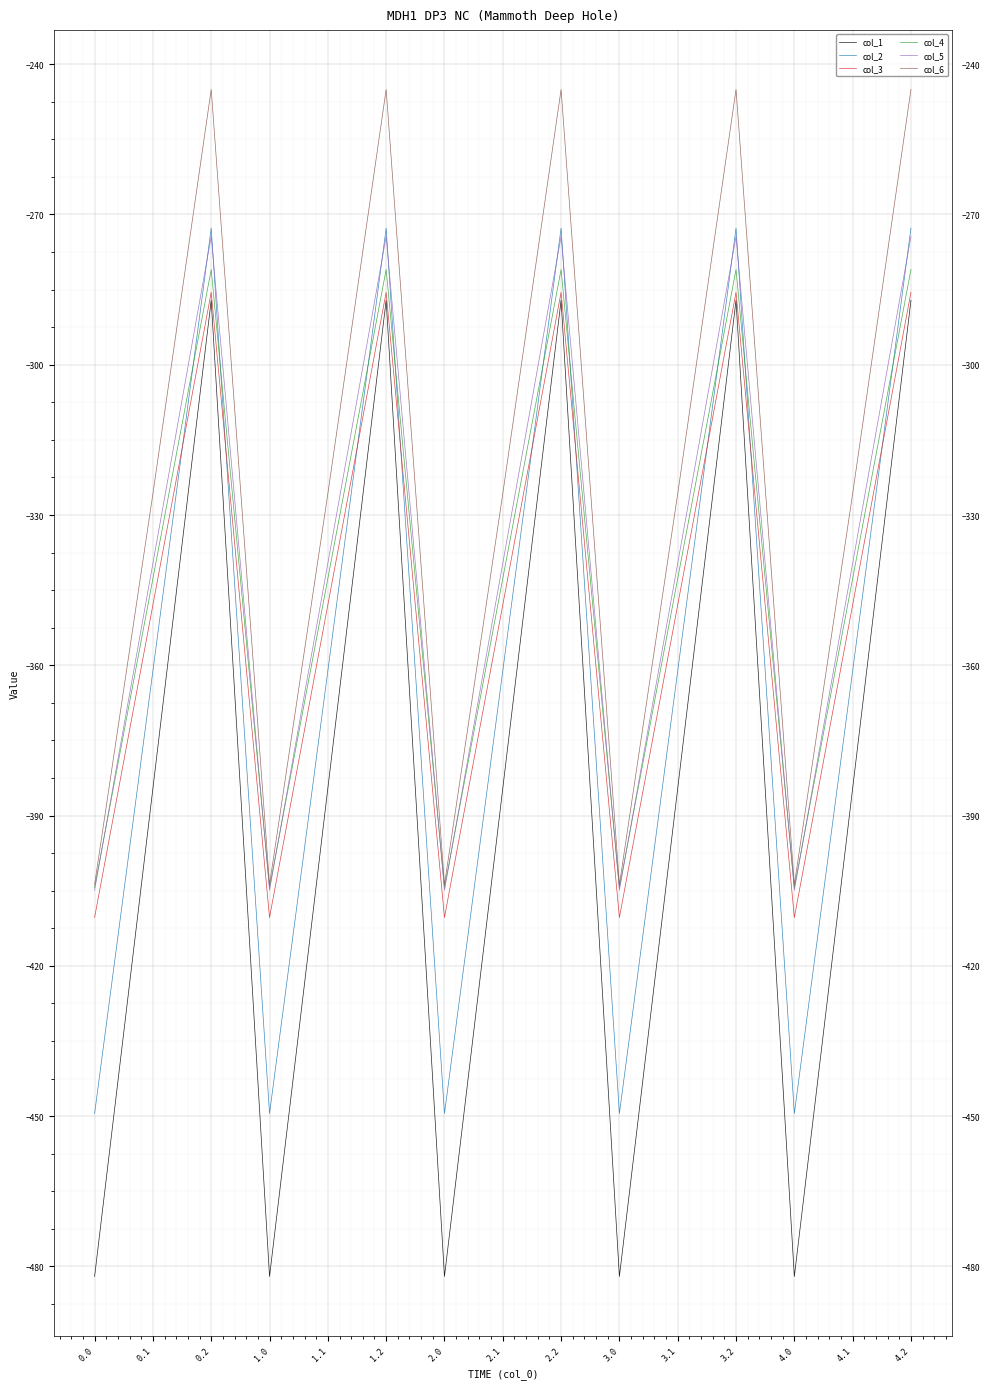

Does the chart display data point markers on the line(s)?

No